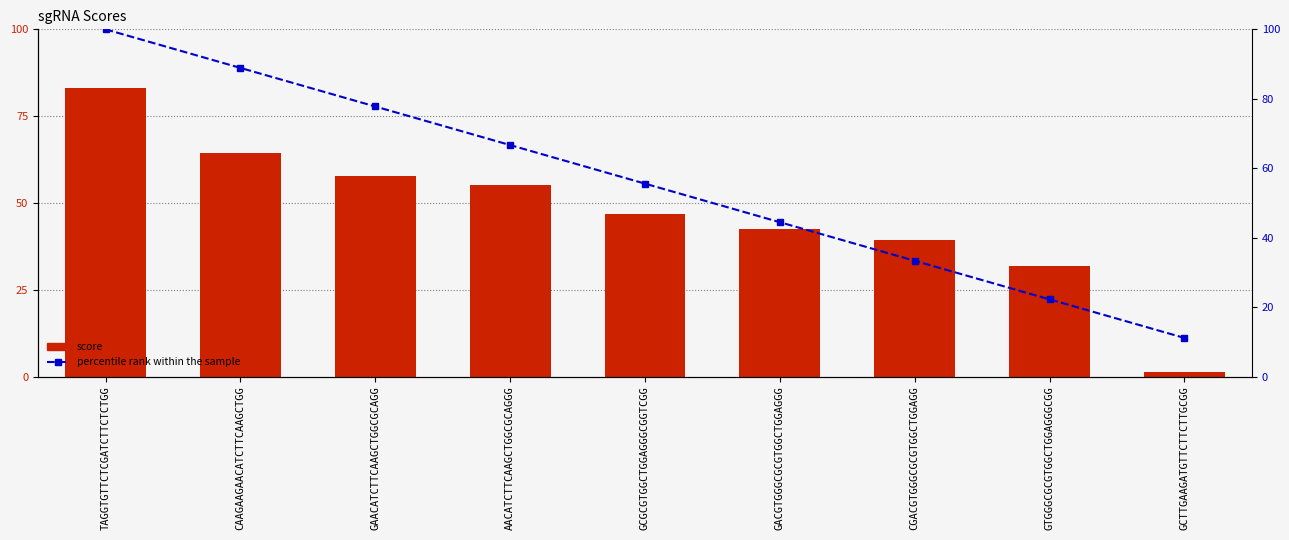

True or false: score has a value of 42.5 at GACGTGGGCGCGTGGCTGGAGGG.

True